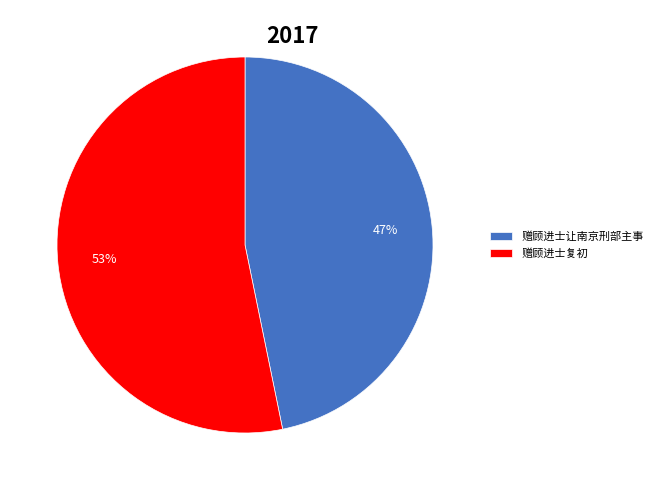

Do 赠顾进士复初 and 赠顾进士让南京刑部主事 together represent more than half of the pie?

Yes